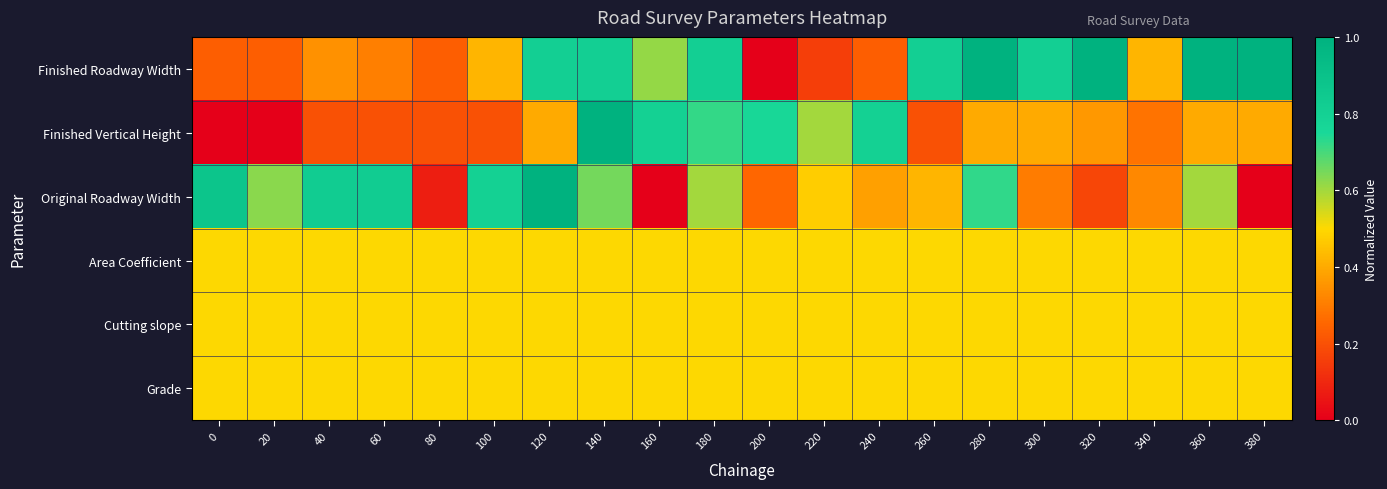

How many series are shown in this chart?

6